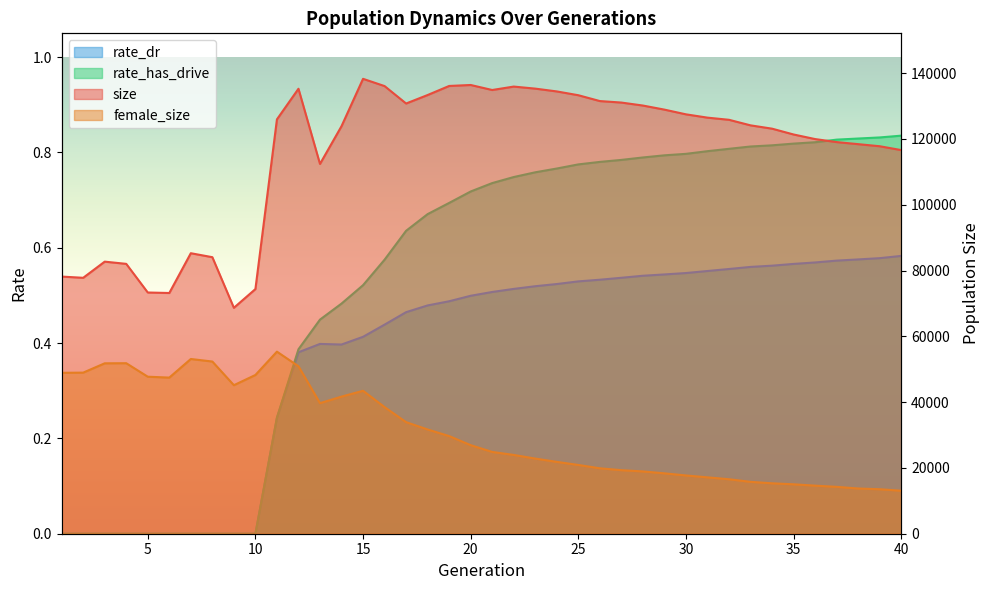

What is the difference between the second highest and second lowest values in the rate_dr series?

0.6